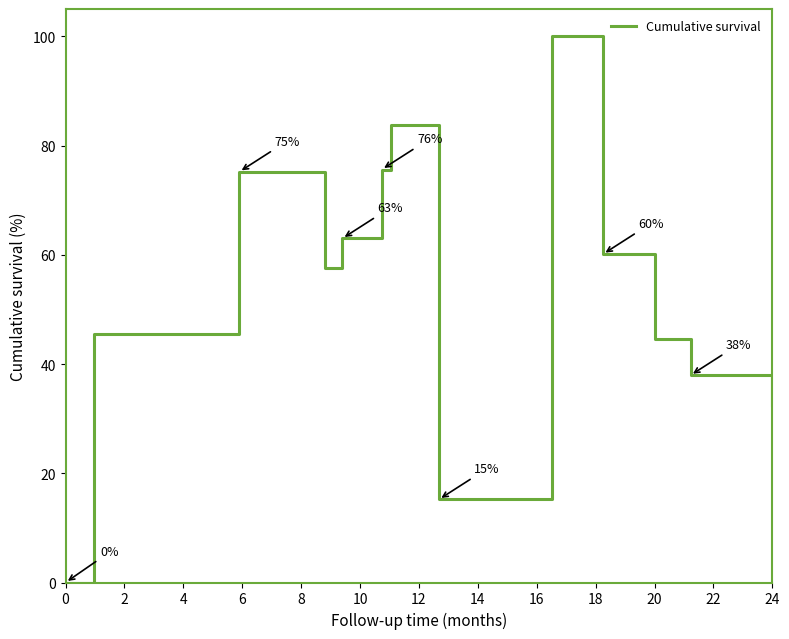

The value at 8 is 17.3. True or false?

False